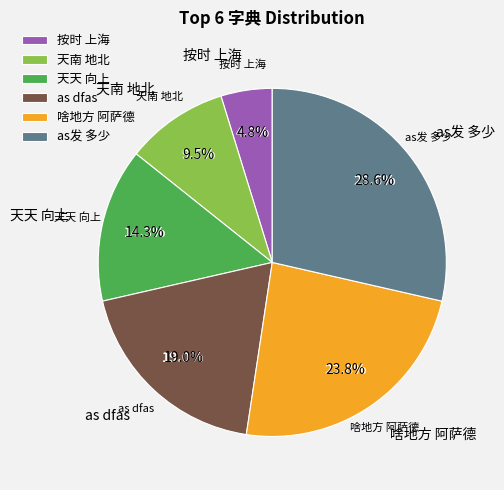

Does 啥地方 阿萨德 account for over 50% of the chart?

No